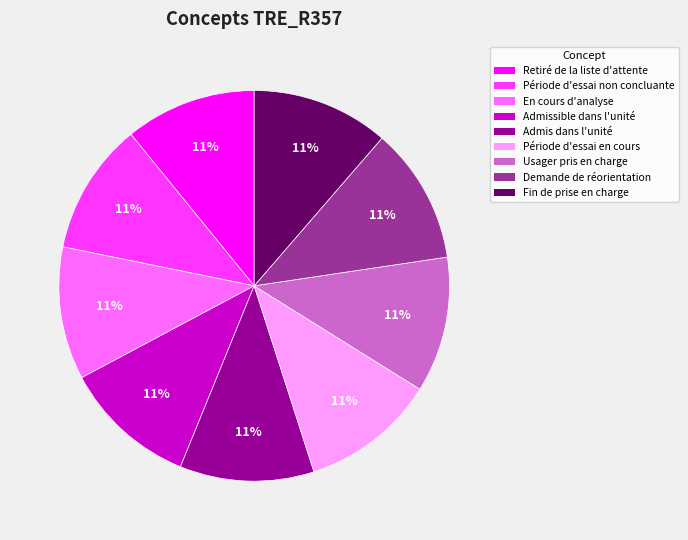

To the nearest percent, what is the average slice percentage?

11%